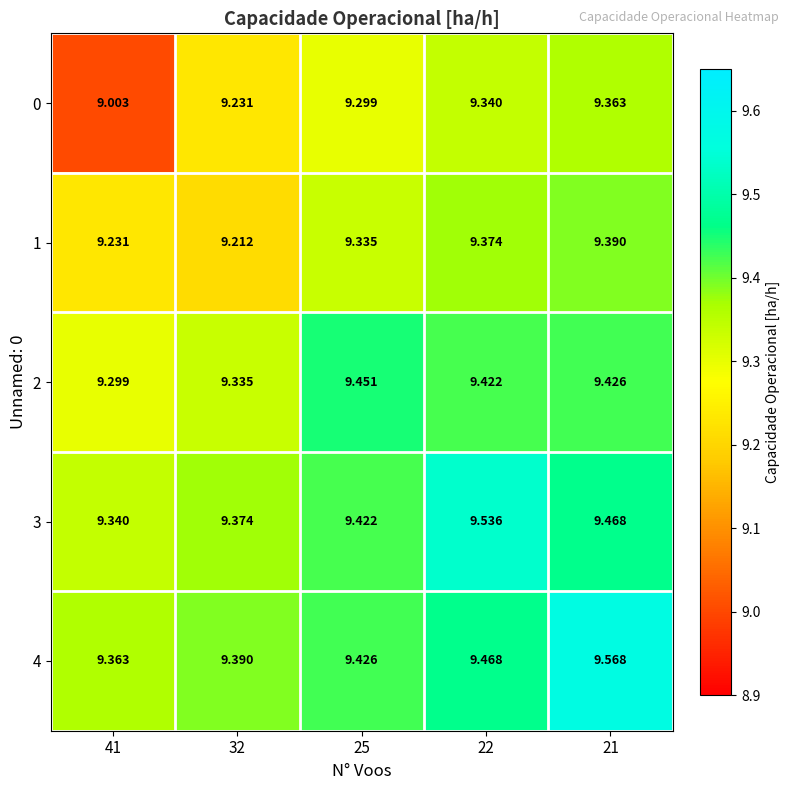

What is the spread (max minus min) of values at 32?

0.2